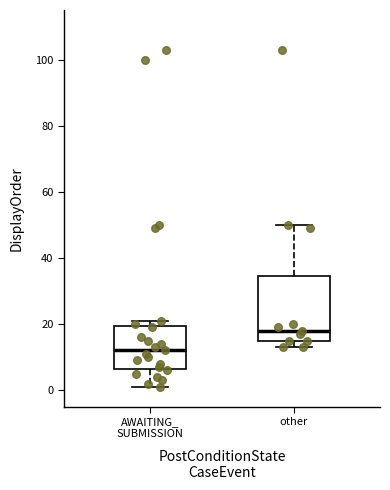

Comparing the boxes themselves (not the whiskers), which one is the tallest?

other